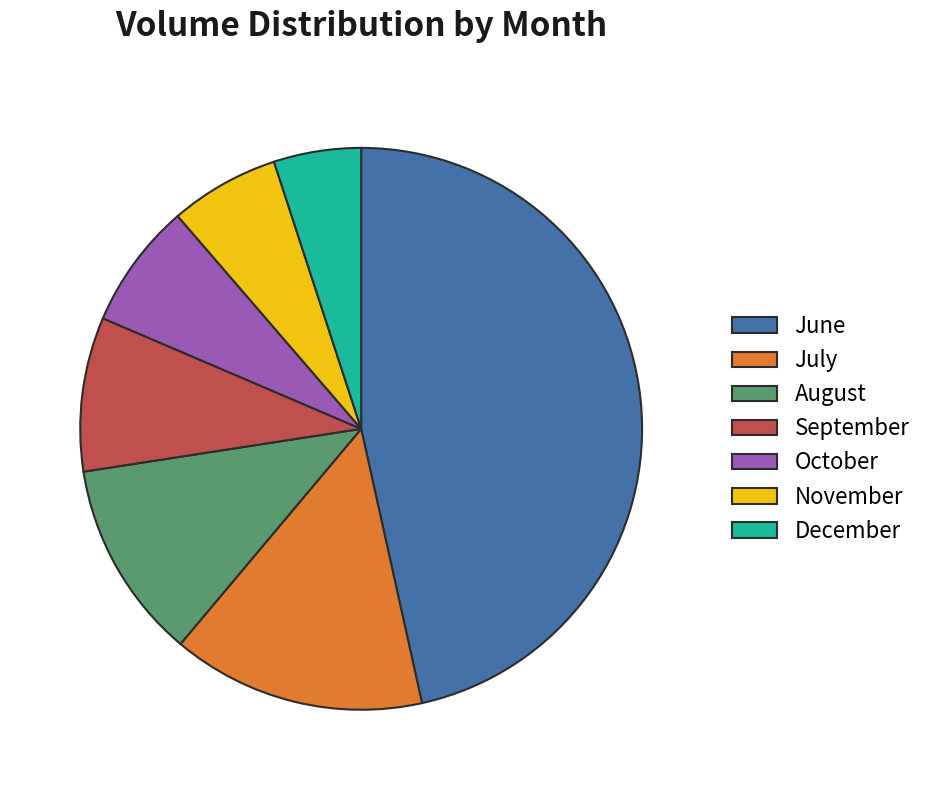

Combined, do December and June account for over 50%?

Yes